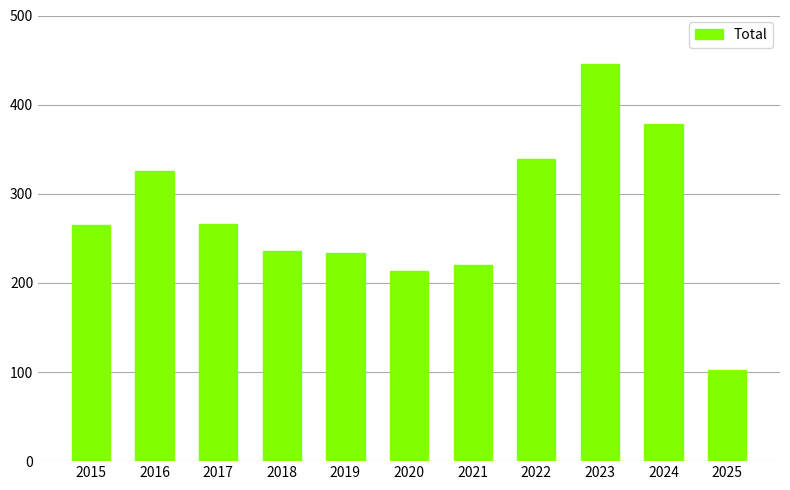

What is the change in value from 2017 to 2021?

-46